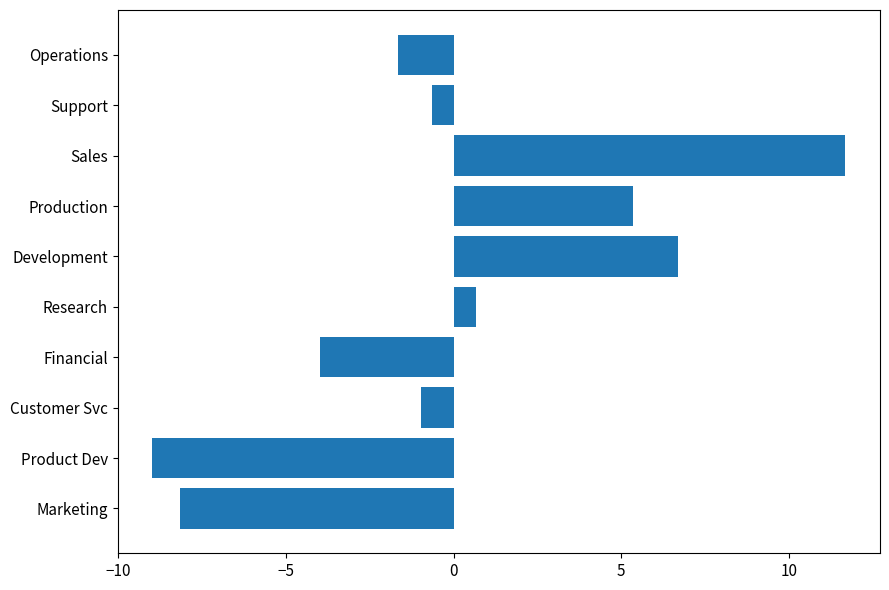

Reading top to bottom, list all the values displayed in this chart.

Operations=-1.6	Support=-0.6	Sales=11.7	Production=5.4	Development=6.7	Research=0.7	Financial=-4.0	Customer Svc=-1.0	Product Dev=-9.0	Marketing=-8.1